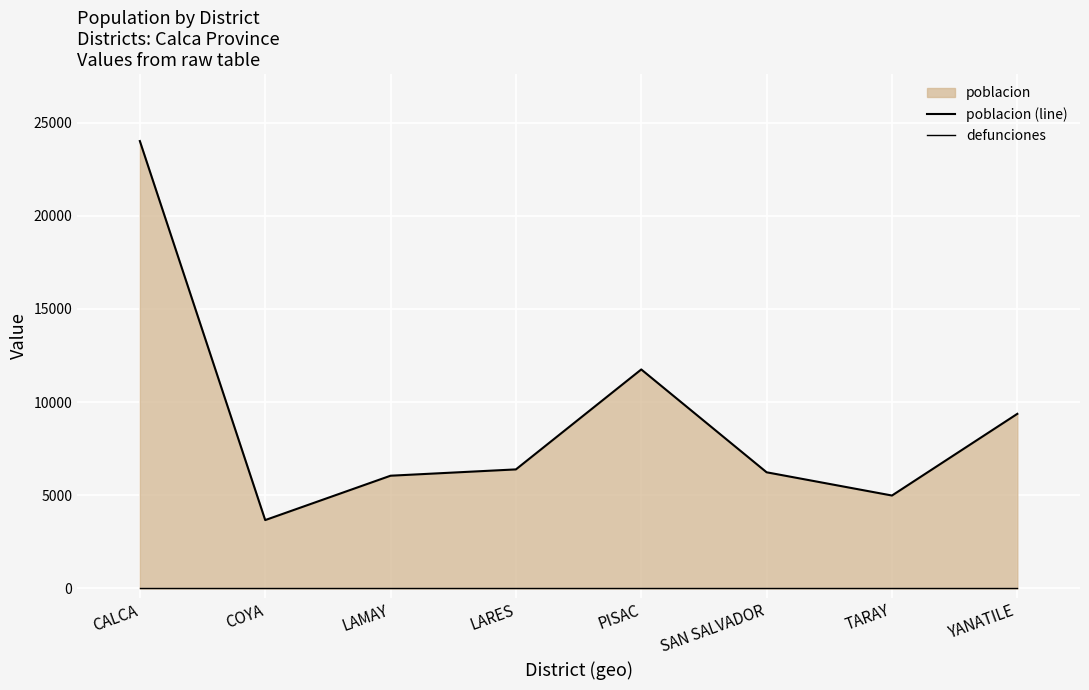

Rank the categories by poblacion (line) value from lowest to highest.

COYA, TARAY, LAMAY, SAN SALVADOR, LARES, YANATILE, PISAC, CALCA